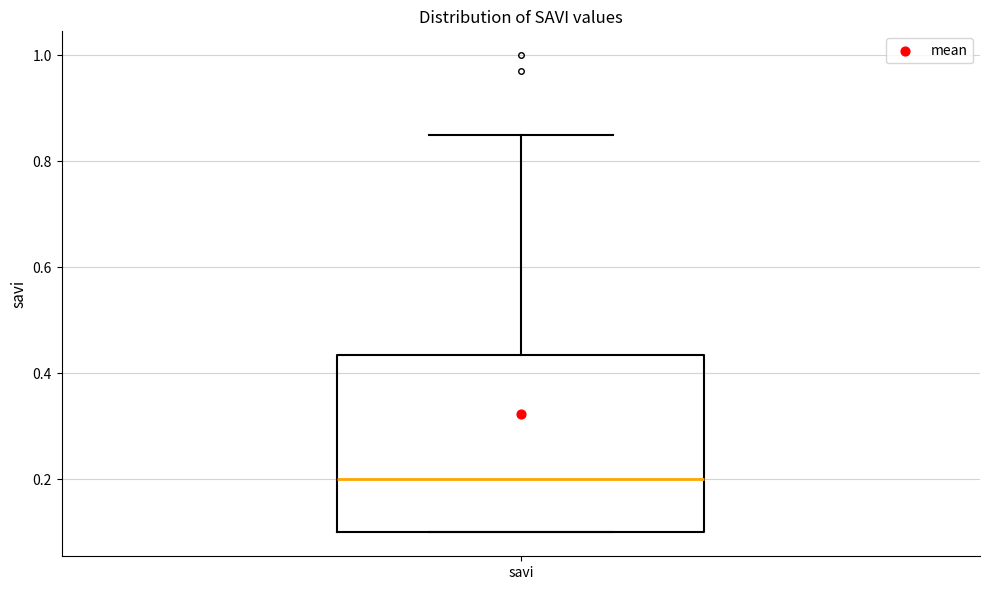

Transcribe this box plot: give where the median line is, the range the box spans, and where the two whiskers end, as read against the y-axis. The values are not printed on the chart, so give them approximately, as read against the axis.

median 0.20, box 0.10 to 0.44, whiskers 0.10 to 0.86